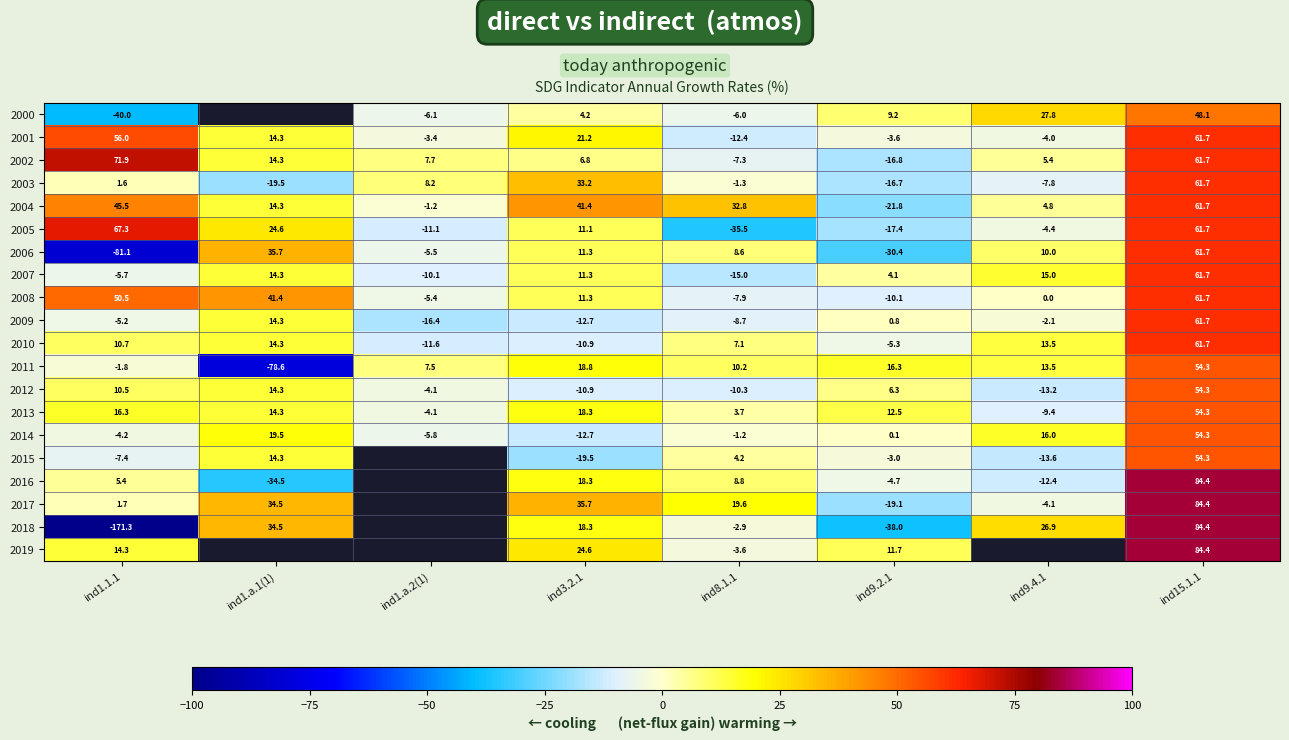

How many values in 2006 are below zero?

3